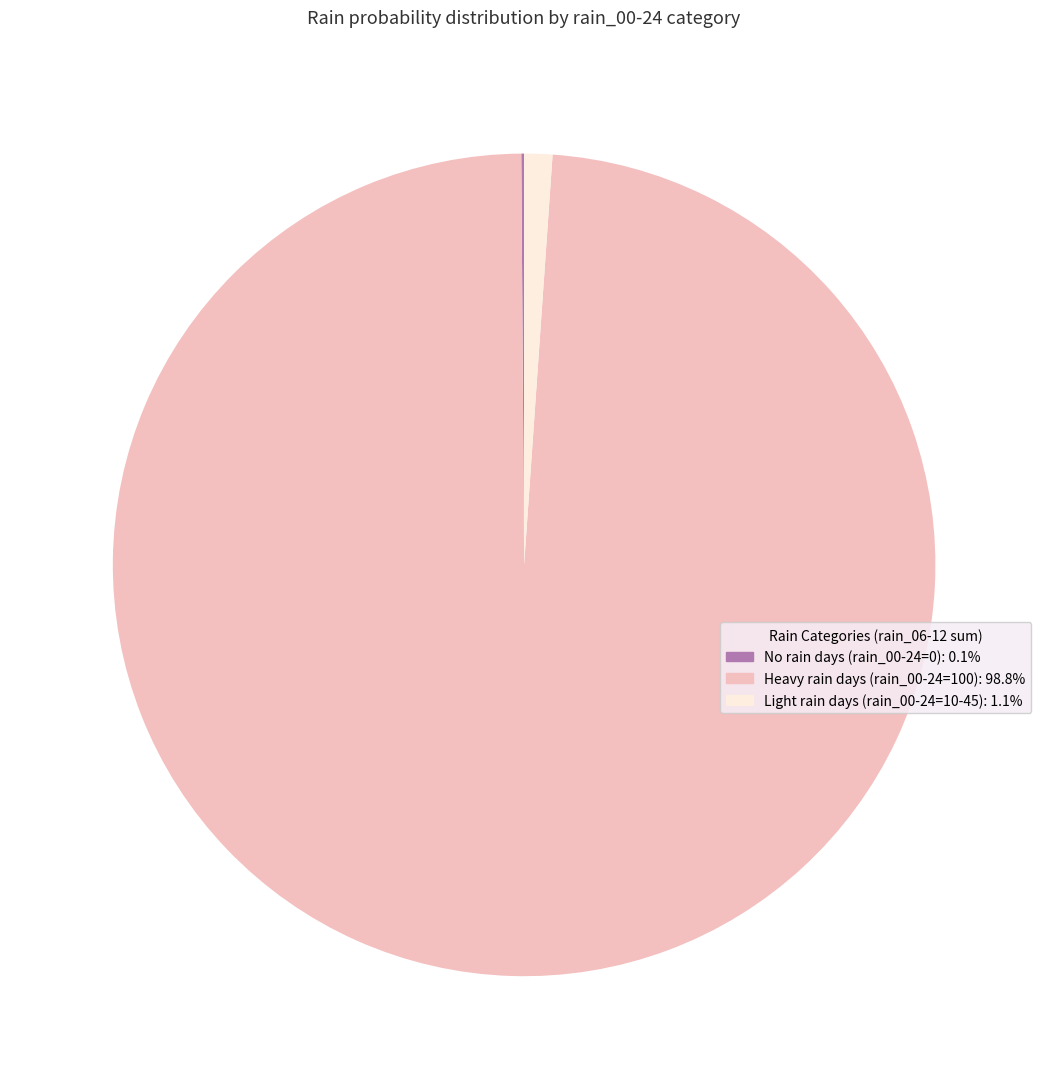

Is there any slice that represents more than half of the pie?

Yes